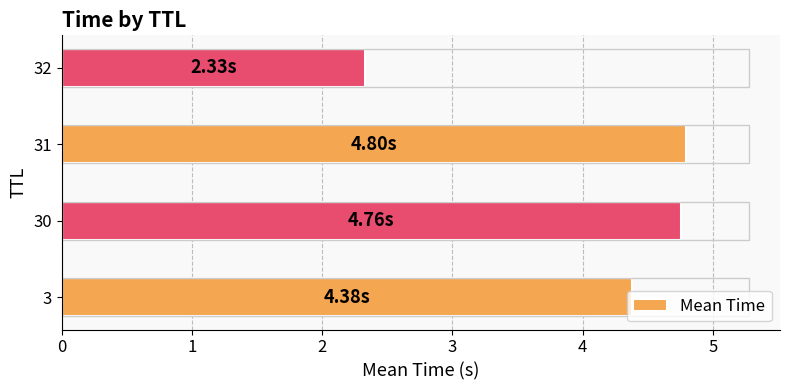

How many data points does each series have?

4